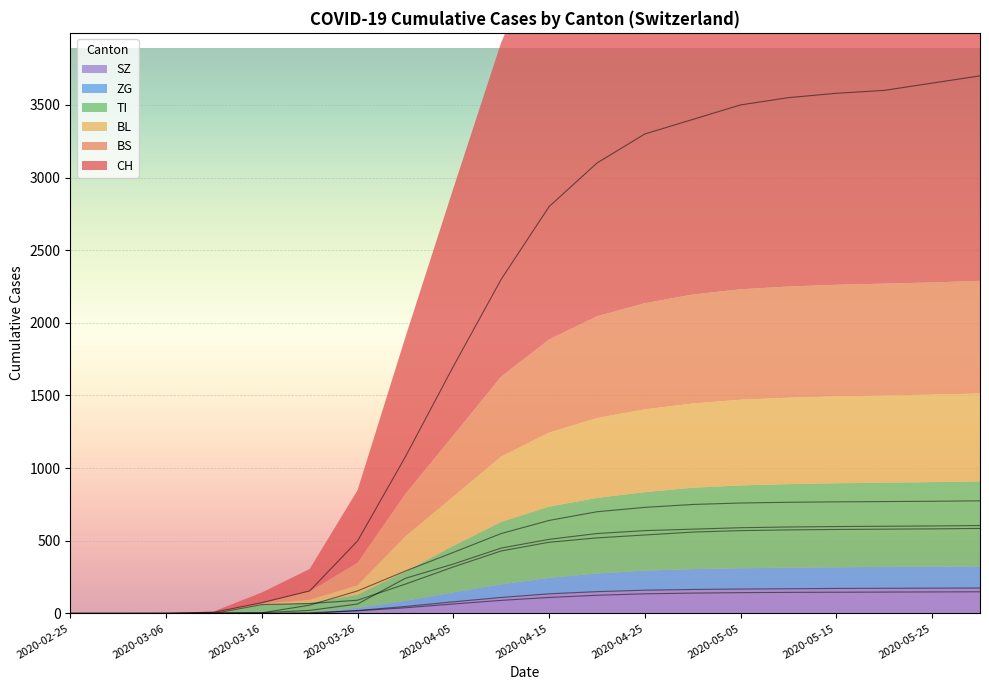

Which category has the lowest value across all series?

2020-02-25